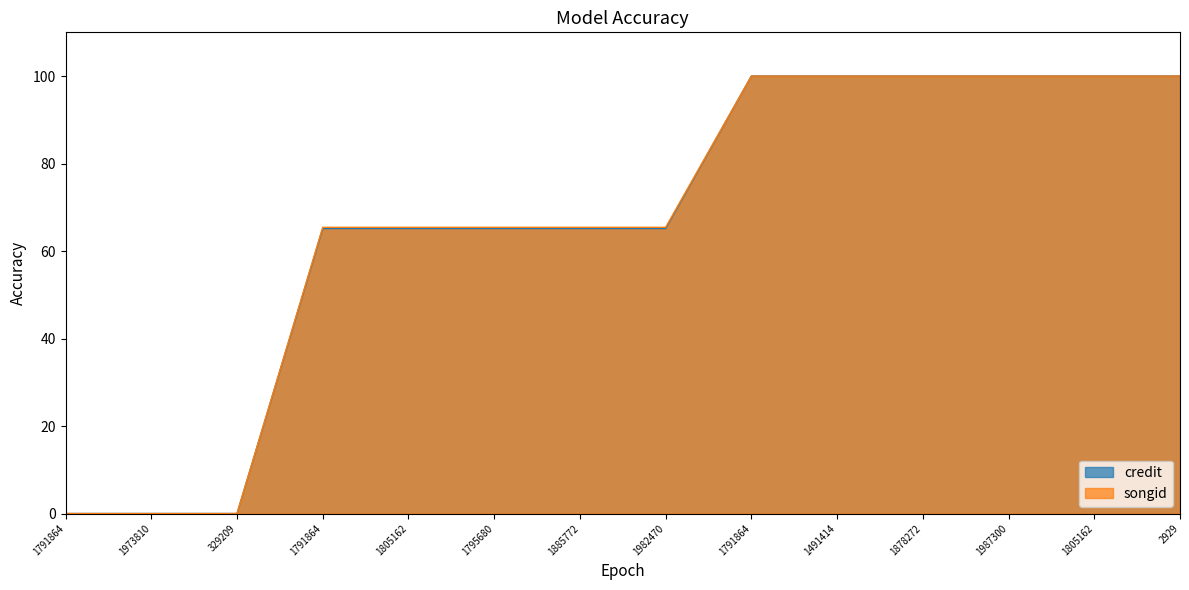

At which category is the sum across all series the highest?

1791864